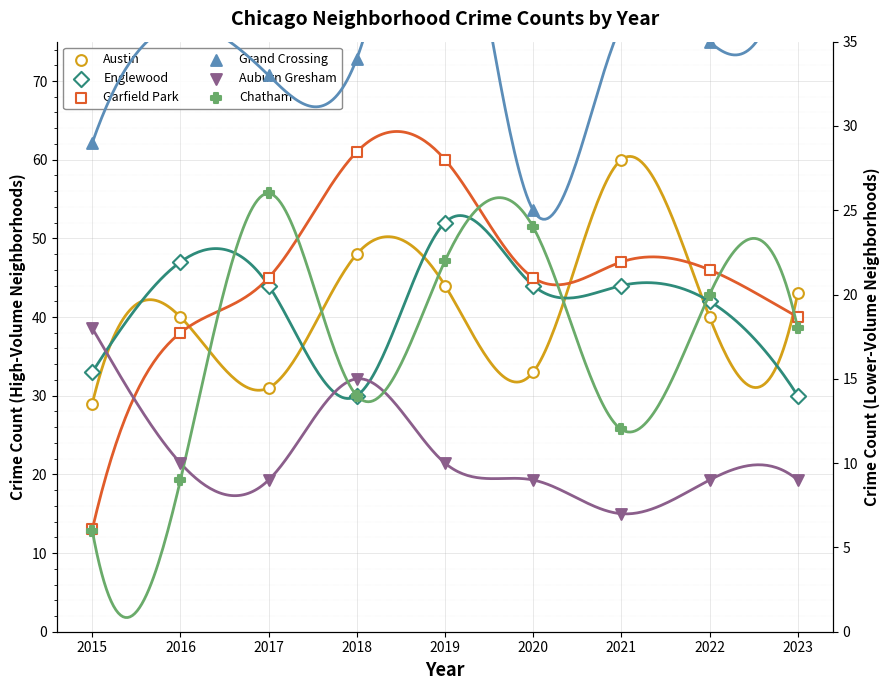

What are all the series names shown in the legend?

Austin, Englewood, Garfield Park, Grand Crossing, Auburn Gresham, Chatham